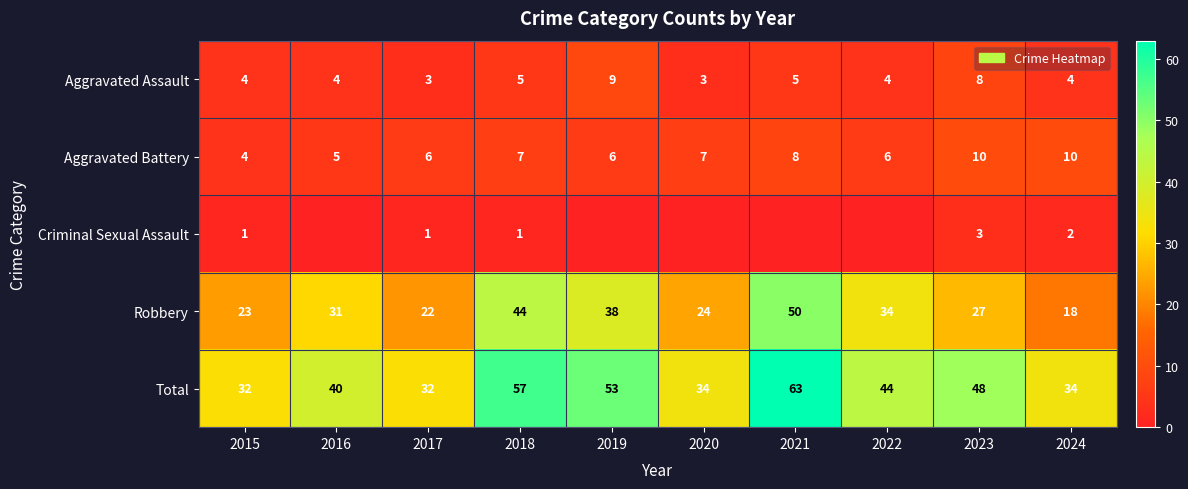

What is the difference between the highest and lowest values at 2024?

32